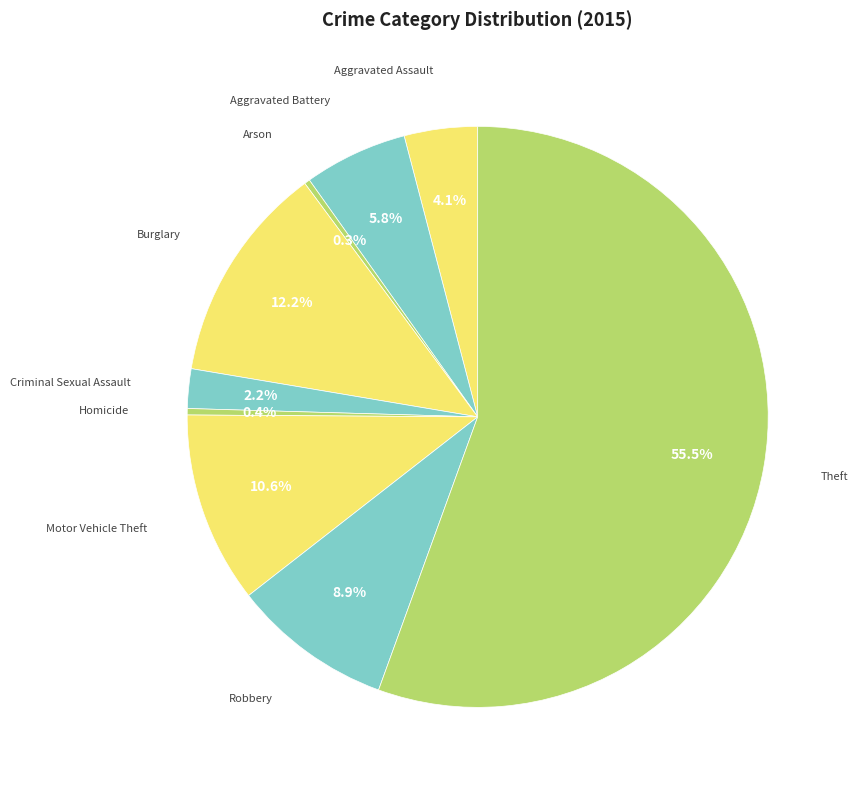

Which category accounts for the majority?

Theft